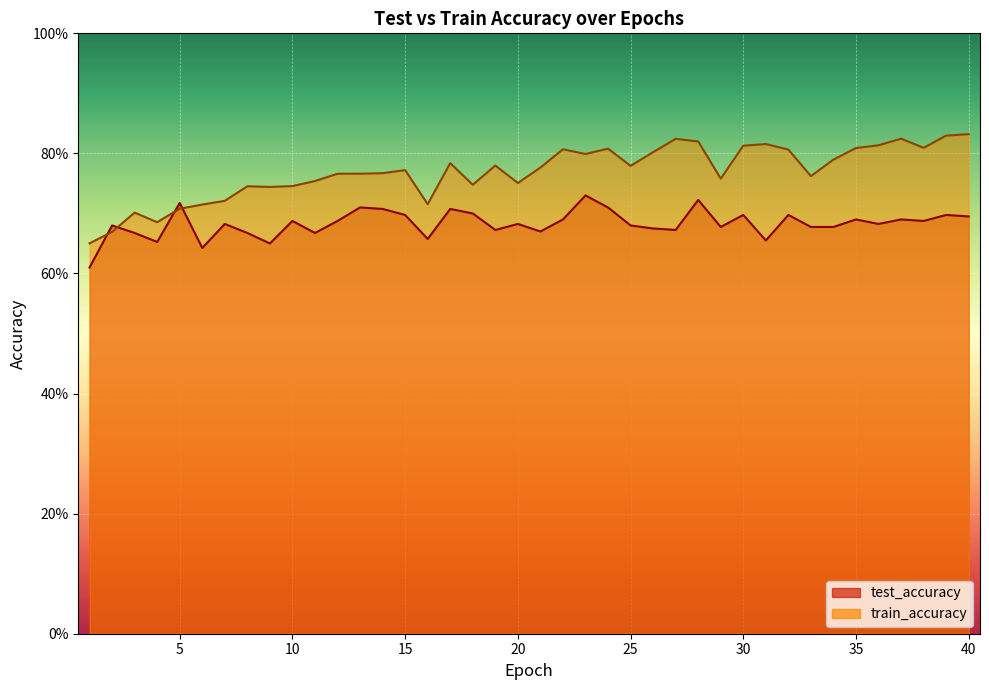

Count the train_accuracy values in the range 0 to 1.

40